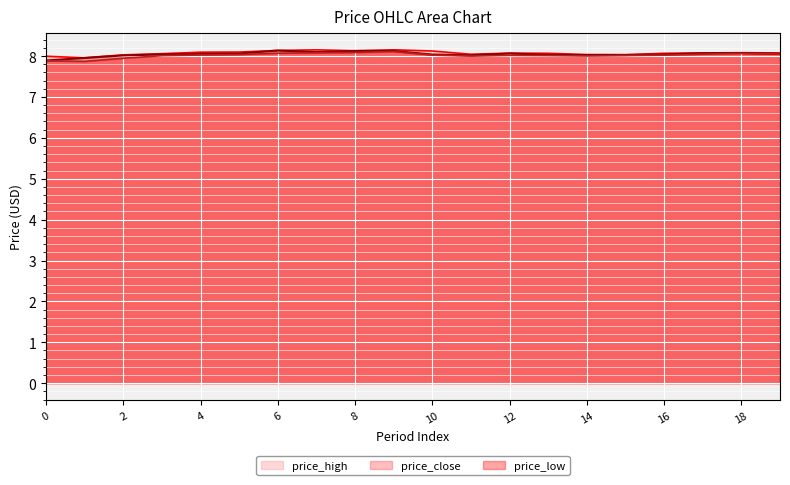

At which label is price_close closest to 8?

2